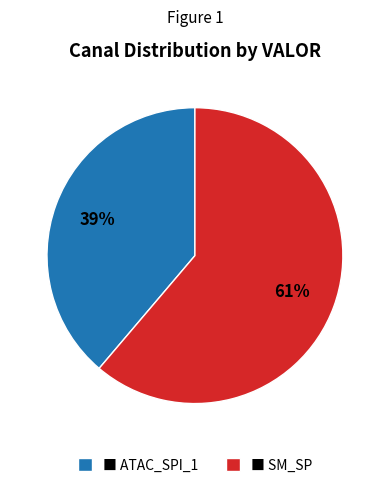

Count the number of slices in the pie.

2